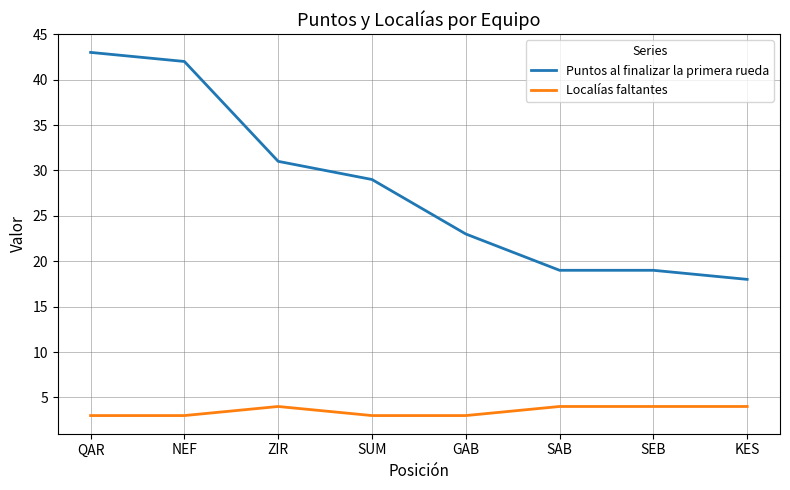

What position from the right is ZIR?

6